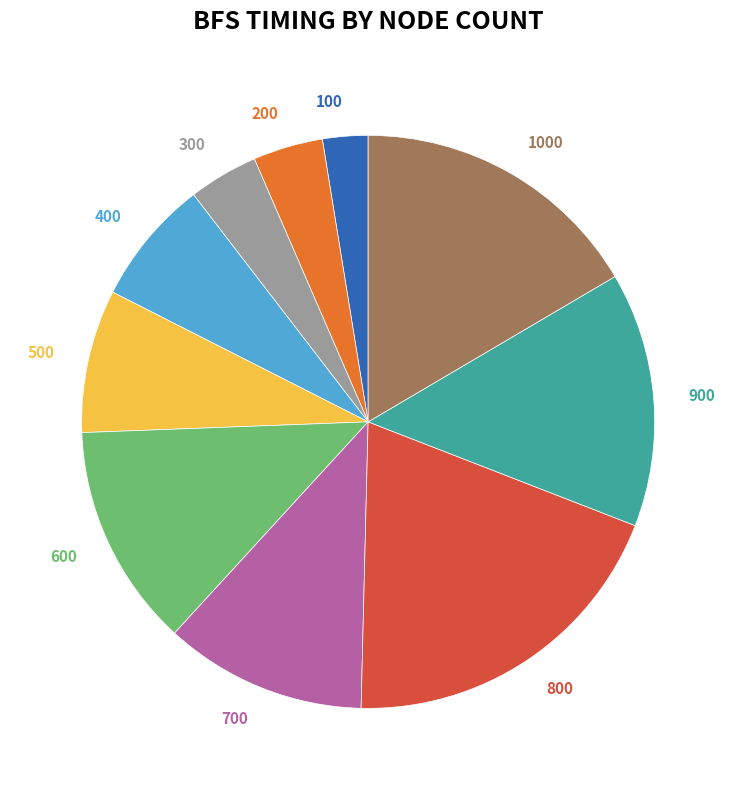

True or false: 800 accounts for 19% of the total.

True